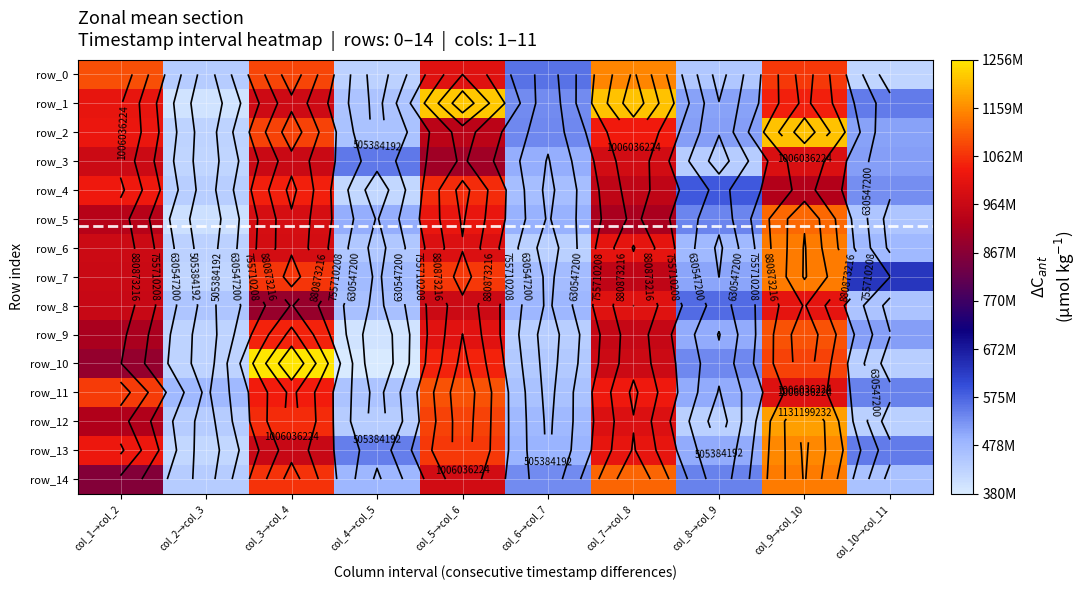

The value of row_4 at col_1→col_2 is 1032735488. True or false?

True